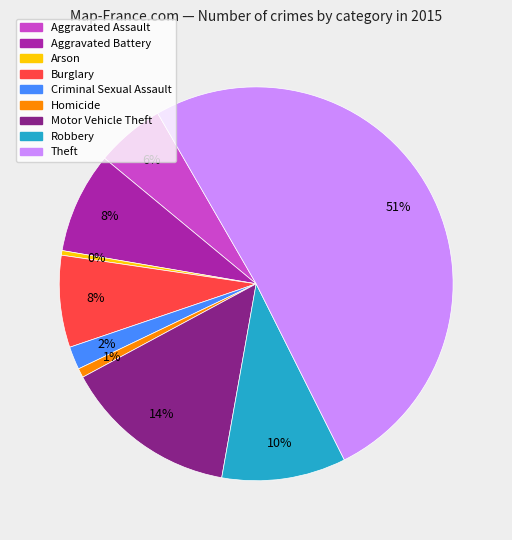

To the nearest percent, what is the average slice percentage?

11%